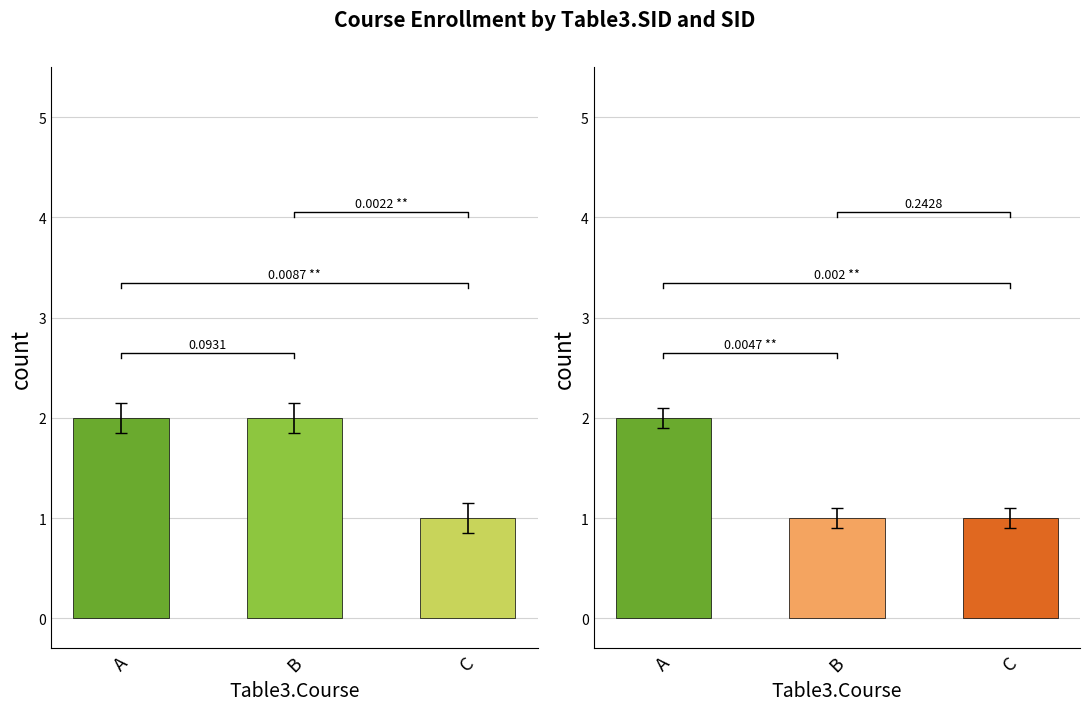

At how many categories does at least one series exceed 1?

2